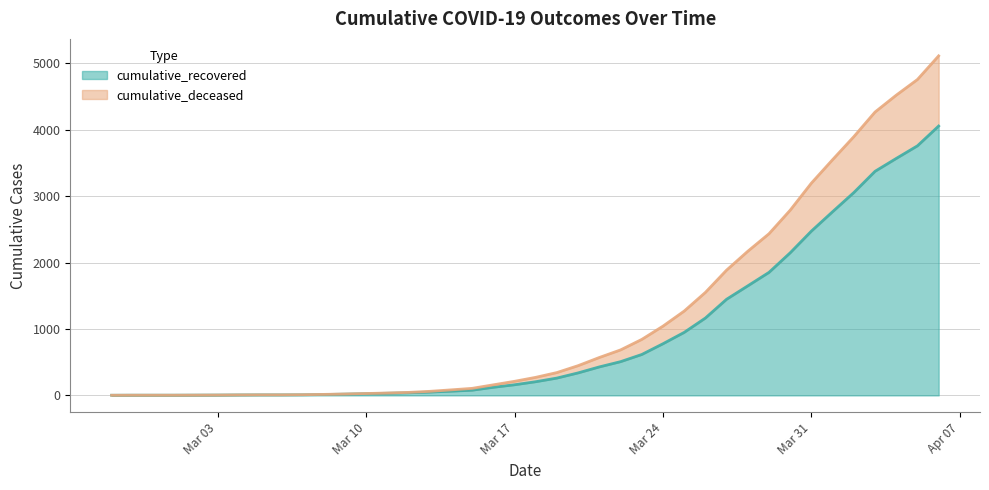

Reading right to left, transcribe all the data shown in this chart.

cumulative_recovered: 4057	3759	3569	3375	3055	2767	2475	2148	1853	1650	1448	1165	949	778	616	508	429	339	261	206	160	122	78	63	50	39	32	26	19	13	9	8	8	7	5	4	3	3	3	2
cumulative_deceased: 5114	4758	4522	4268	3897	3551	3198	2790	2435	2171	1887	1551	1270	1043	843	685	571	448	344	272	212	159	106	83	61	45	36	28	21	15	10	8	8	7	5	4	3	3	3	2